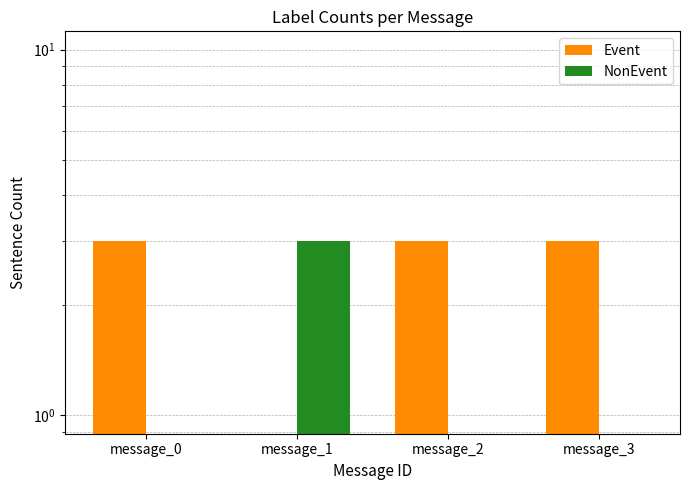

What is the average value of the NonEvent series?

1